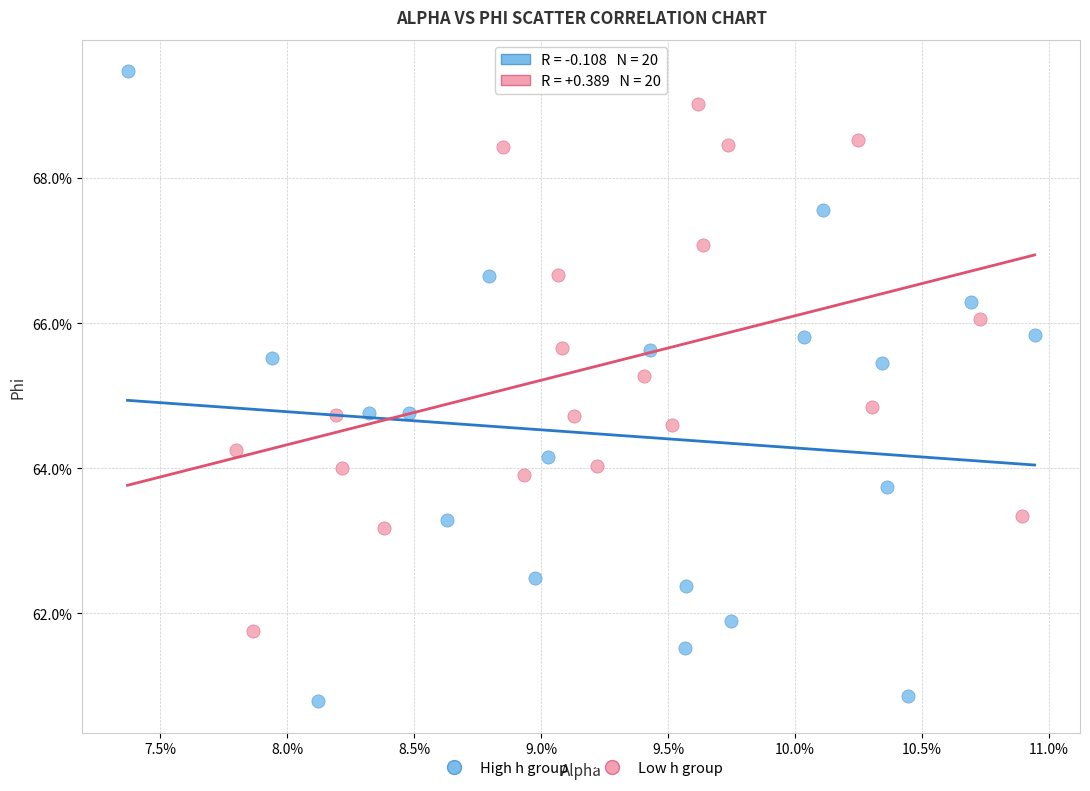

What are all the series names shown in the legend?

High h group, Low h group